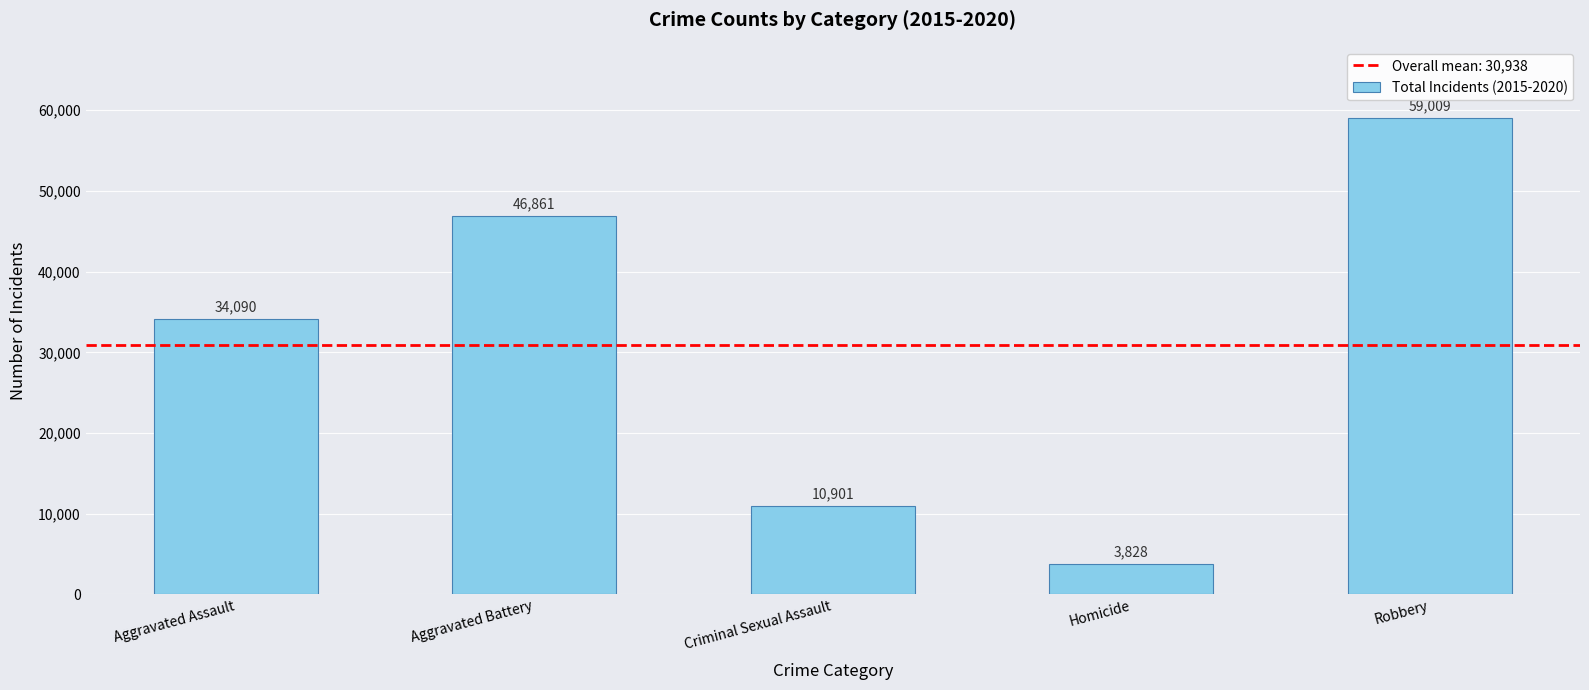

Reading right to left, list all the values displayed in this chart.

Robbery=59009	Homicide=3828	Criminal Sexual Assault=10901	Aggravated Battery=46861	Aggravated Assault=34090